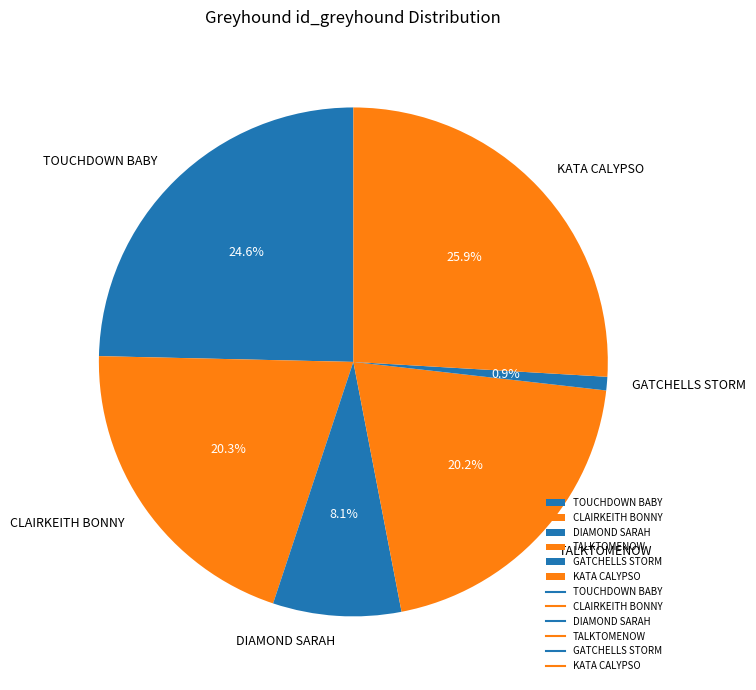

Combined, do CLAIRKEITH BONNY and TALKTOMENOW account for over 50%?

No